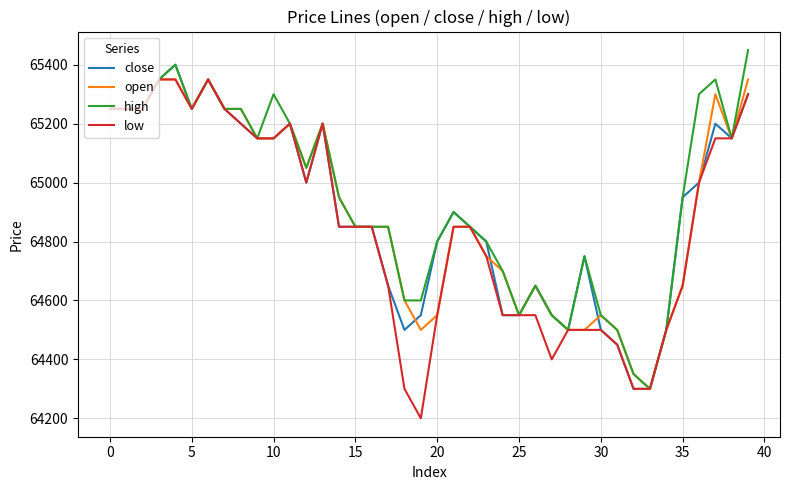

What is the smallest value displayed?

64200